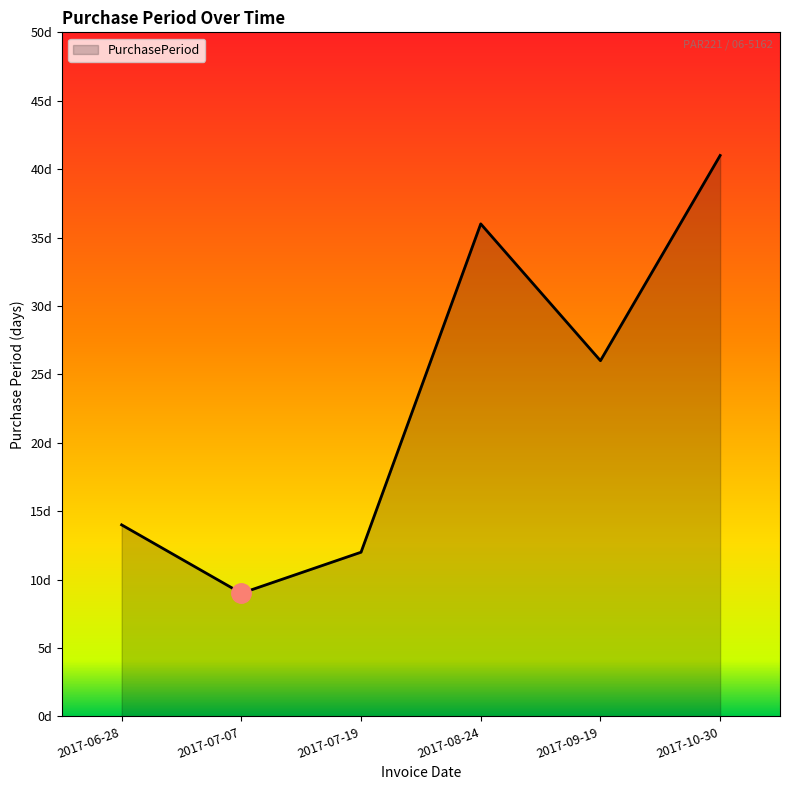

What is the change in value from 2017-07-07 to 2017-08-24?

+27